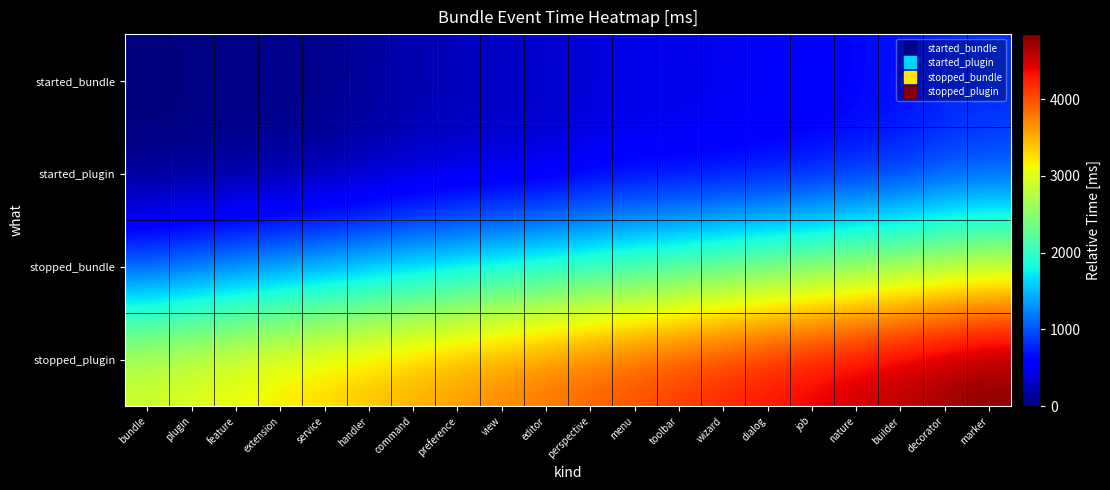

At dialog, list the series in order from smallest to largest.

started_bundle, started_plugin, stopped_bundle, stopped_plugin